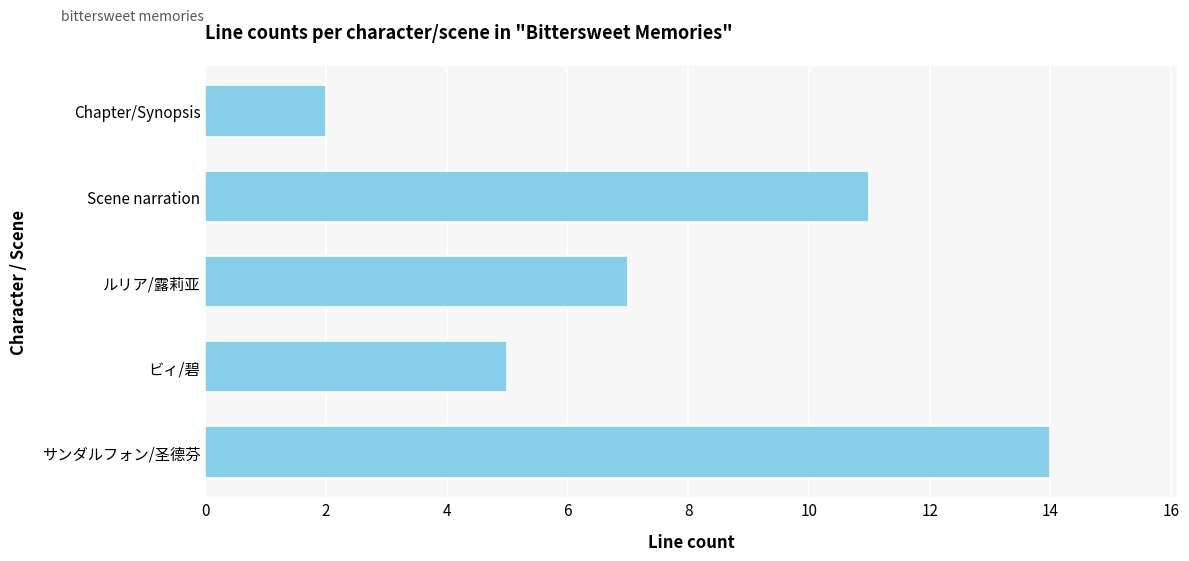

At which category does the chart reach its minimum across all series?

Chapter/Synopsis